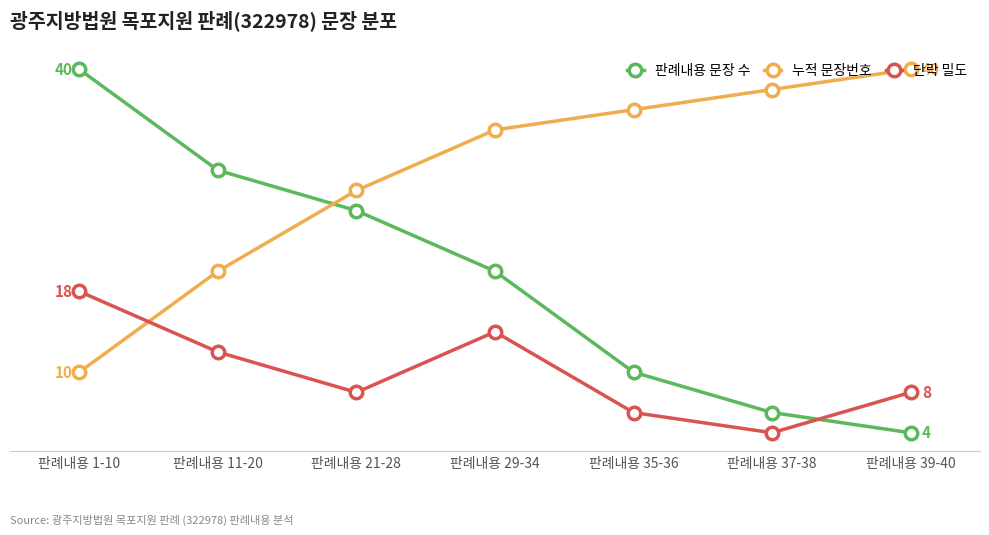

Which label corresponds to the largest value in the chart?

판례내용 1-10